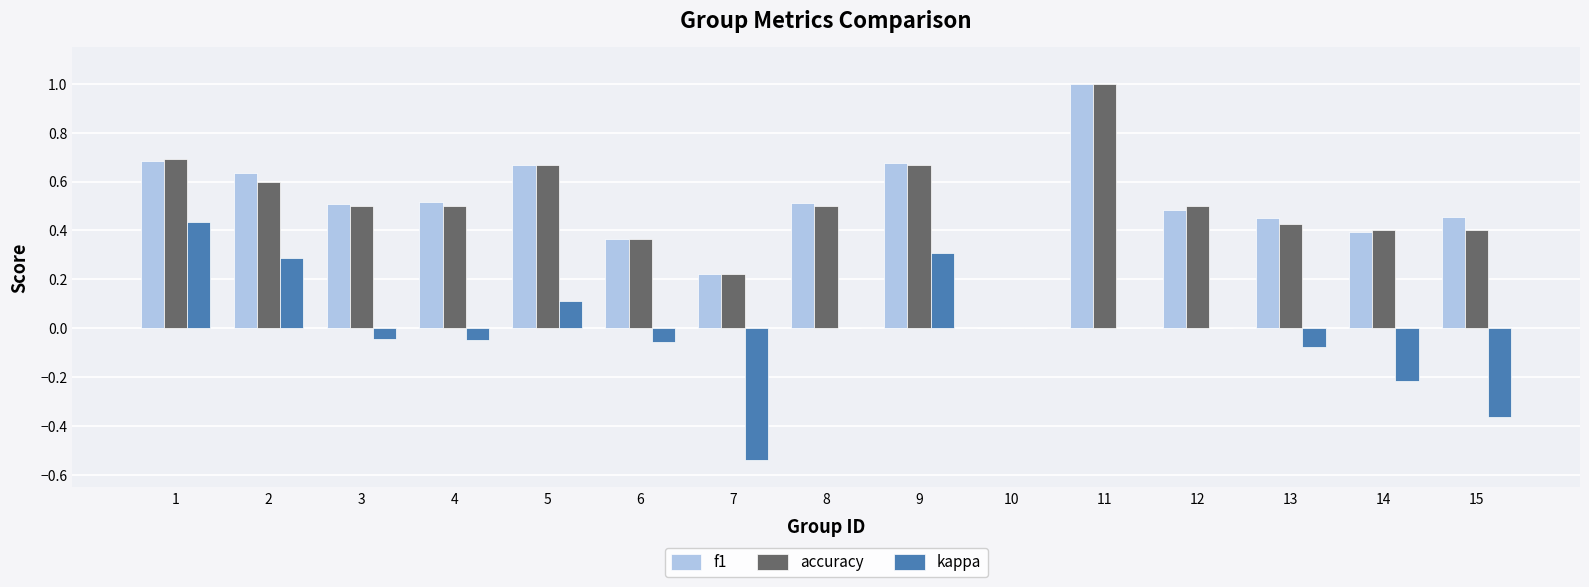

What is the highest value of the accuracy series?

1.0